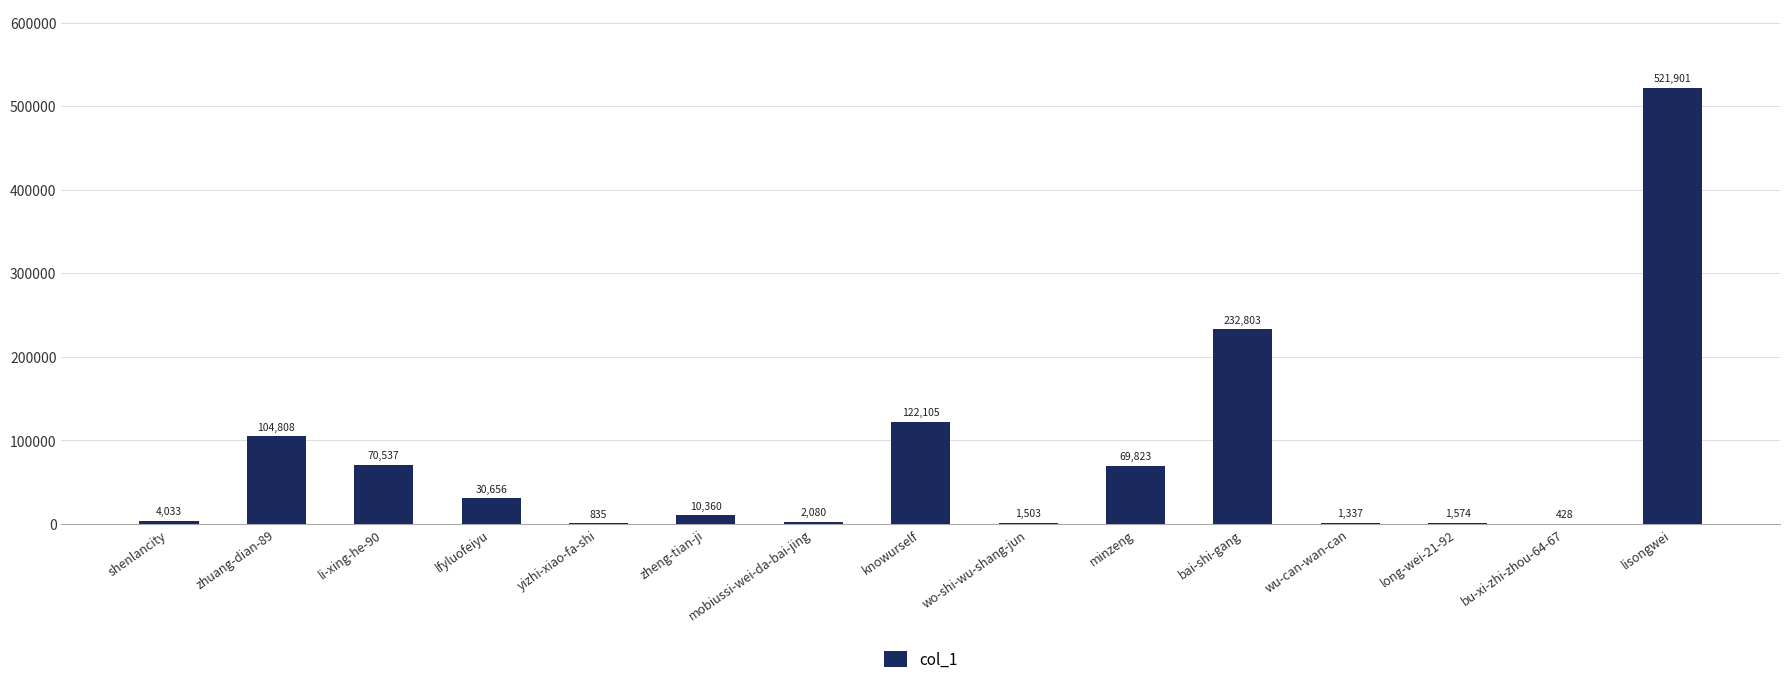

What is the sum of all values?

1174783